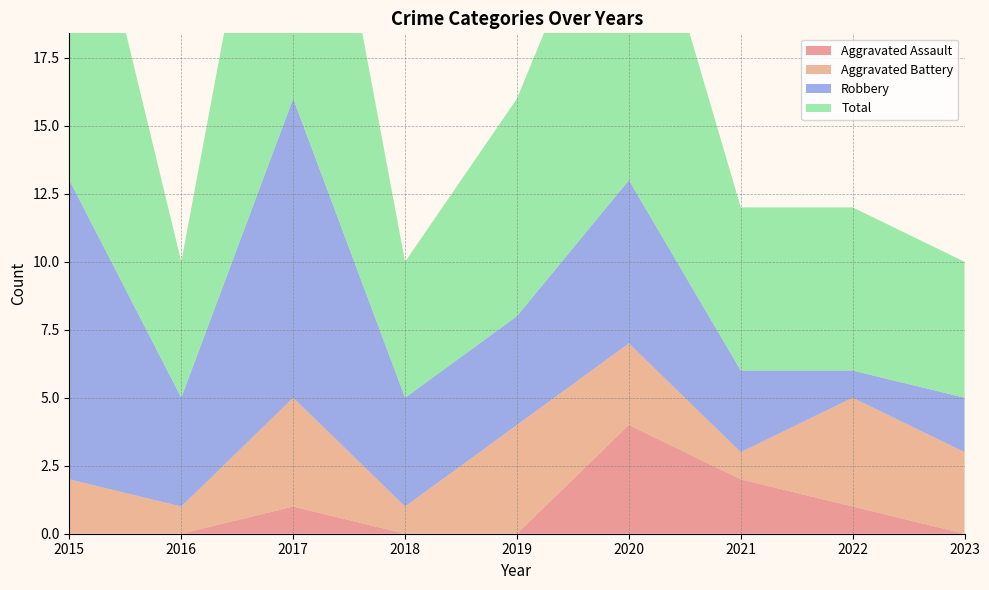

Reading right to left, list all the values displayed in this chart.

Aggravated Assault: 2023=0	2022=1	2021=2	2020=4	2019=0	2018=0	2017=1	2016=0	2015=0
Aggravated Battery: 2023=3	2022=4	2021=1	2020=3	2019=4	2018=1	2017=4	2016=1	2015=2
Robbery: 2023=2	2022=1	2021=3	2020=6	2019=4	2018=4	2017=11	2016=4	2015=11
Total: 2023=5	2022=6	2021=6	2020=13	2019=8	2018=5	2017=16	2016=5	2015=14